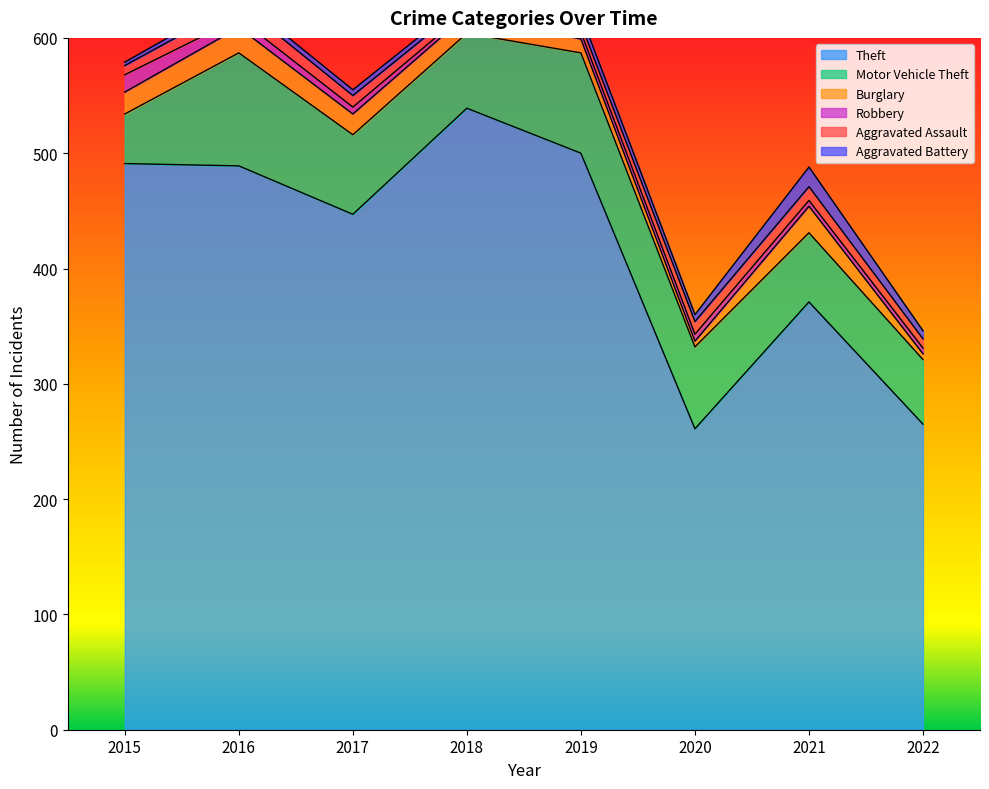

Which series has the largest total across all categories?

Theft